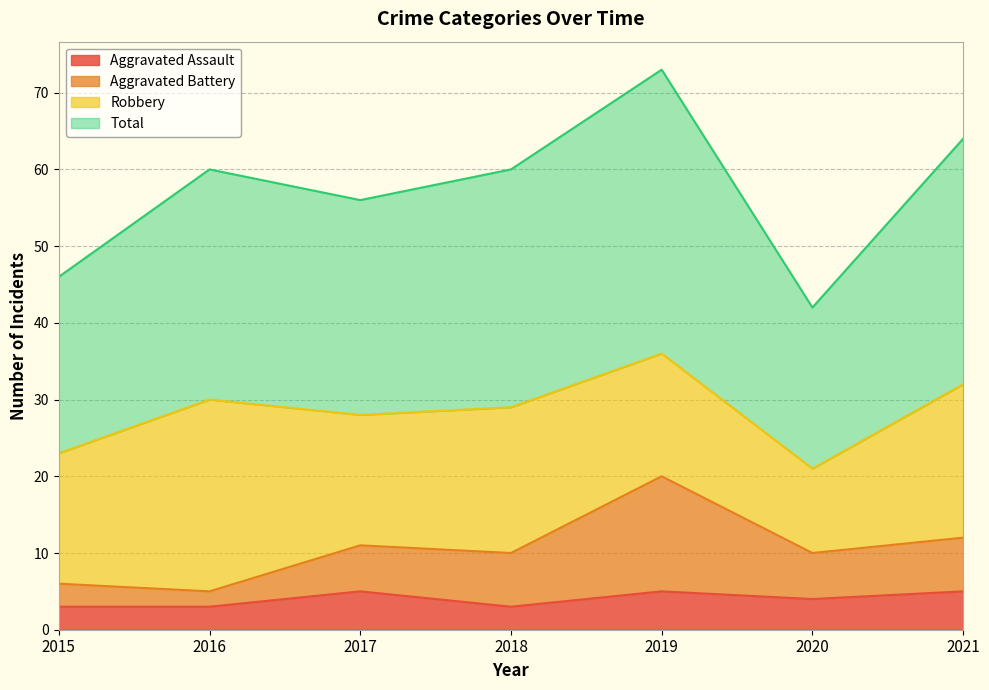

At how many categories does at least one series exceed 33?

7